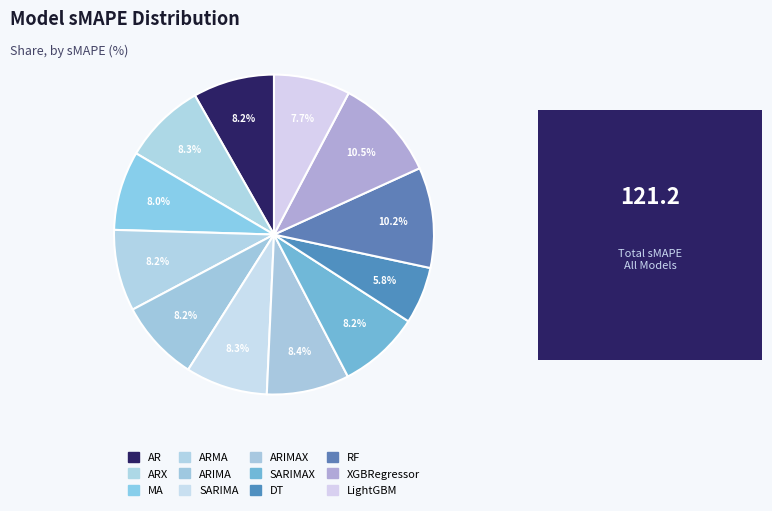

Rank the categories by value from highest to lowest.

XGBRegressor, RF, ARIMAX, ARX, SARIMA, SARIMAX, ARMA, ARIMA, AR, MA, LightGBM, DT